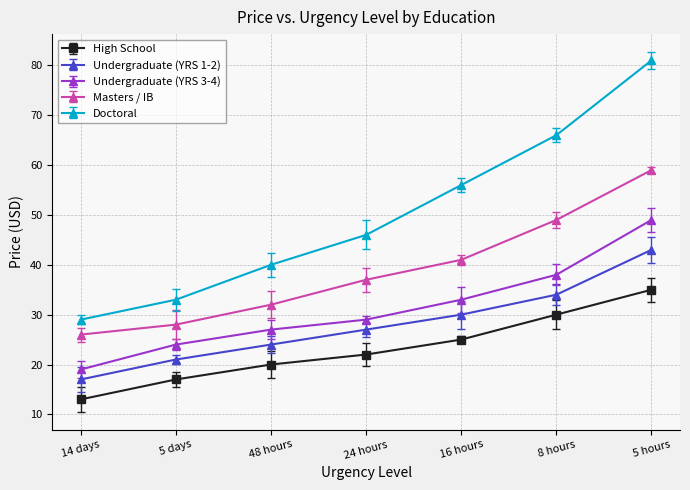

Which series has the widest spread of values?

Doctoral